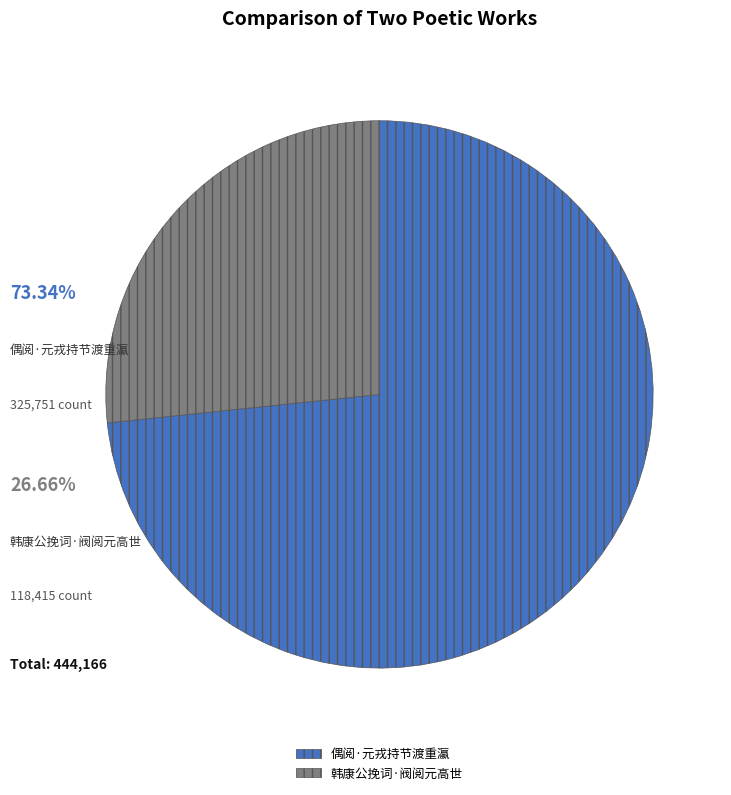

To the nearest percent, what is the difference between the 韩康公挽词·阀阅元高世 and 偶阅·元戎持节渡重瀛 slice percentages?

47%